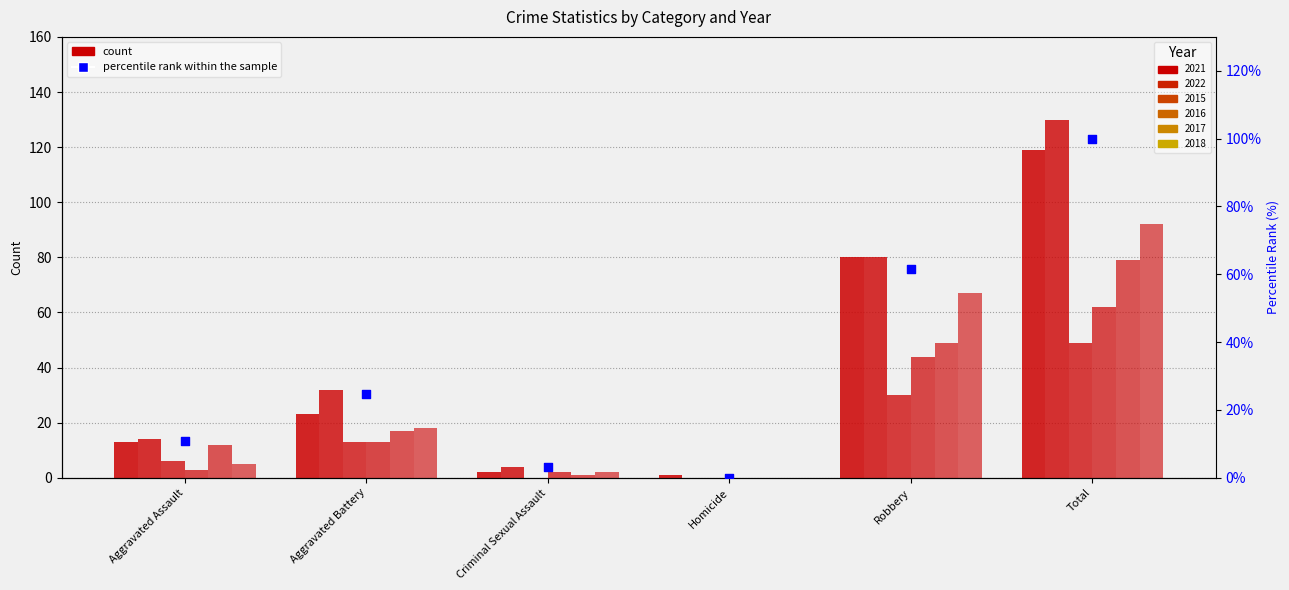

Between Aggravated Assault and Criminal Sexual Assault, which is larger?

Aggravated Assault